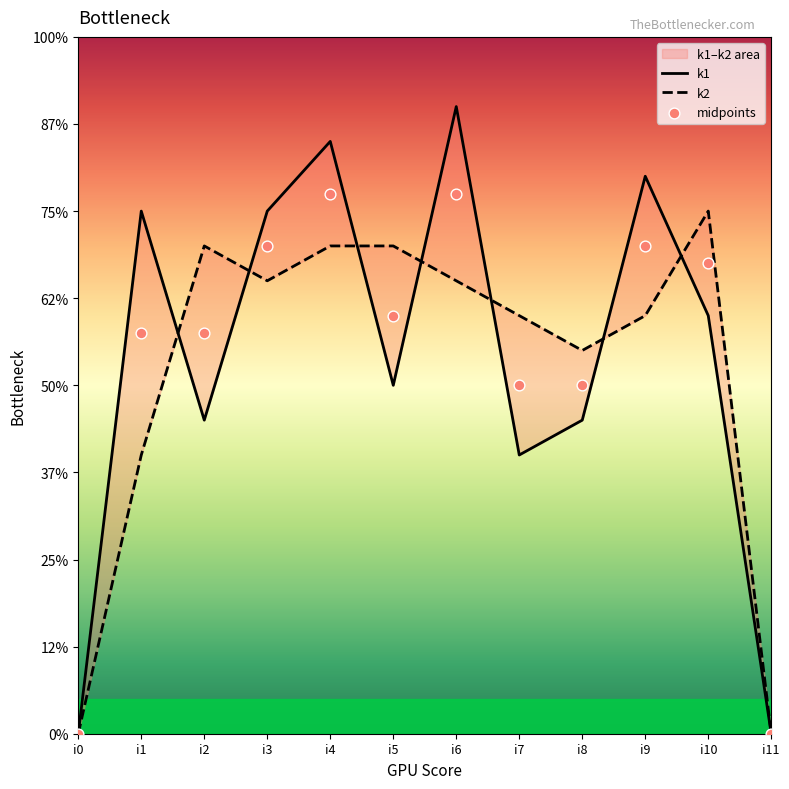

Which series reaches the minimum Y coordinate?

k1